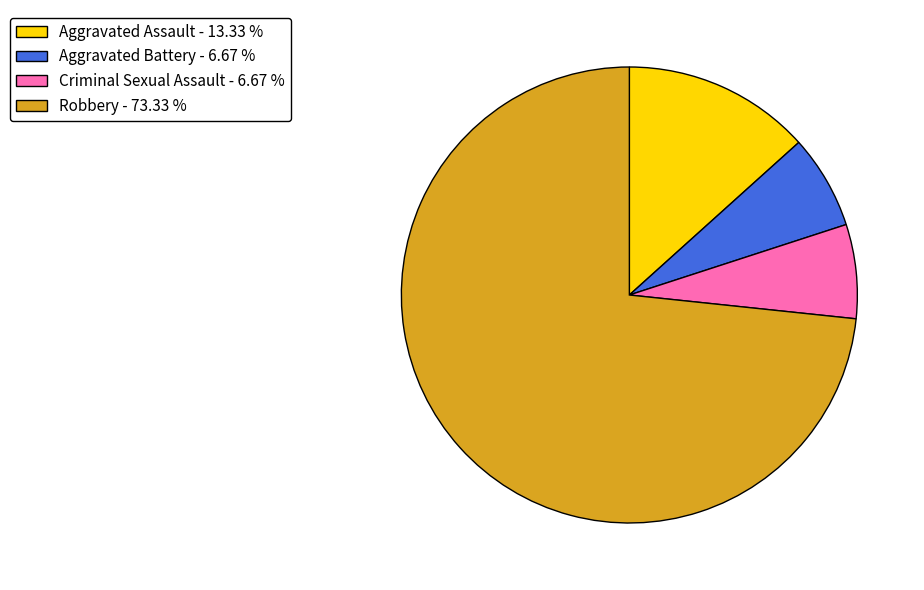

Between Criminal Sexual Assault and Aggravated Assault, which is larger?

Aggravated Assault